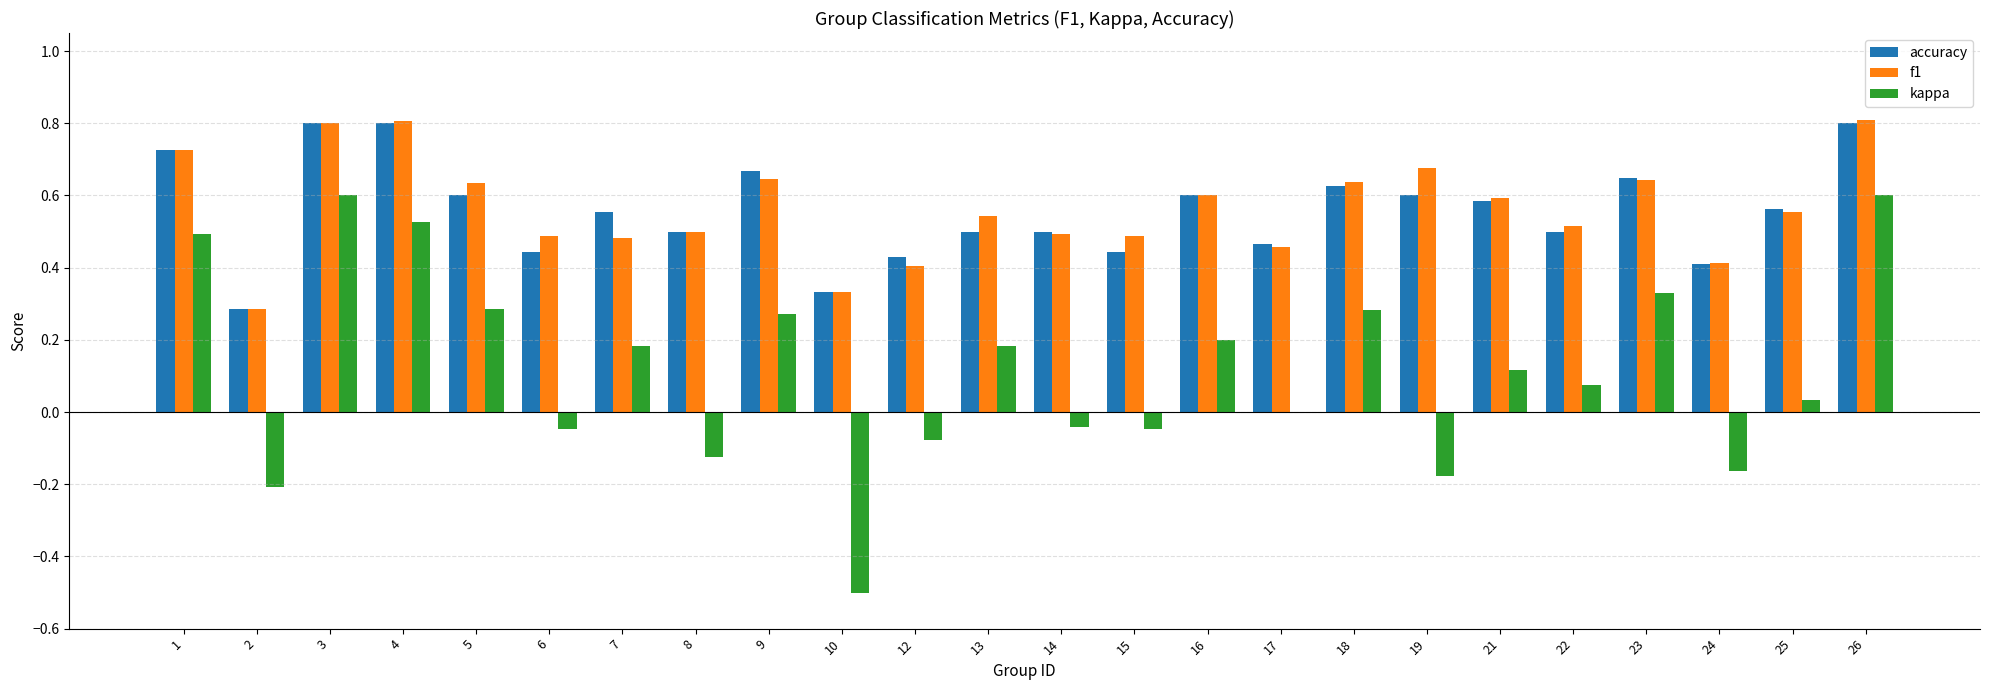

Is it true that accuracy equals 1.1 at 19?

False